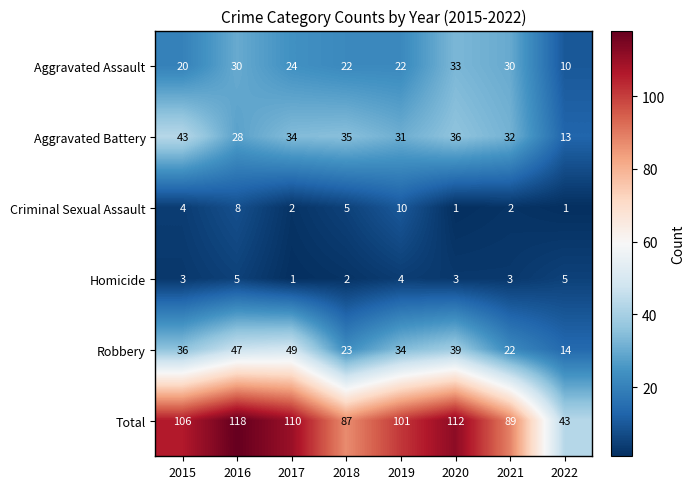

Count the Homicide values in the range 3 to 5.

6